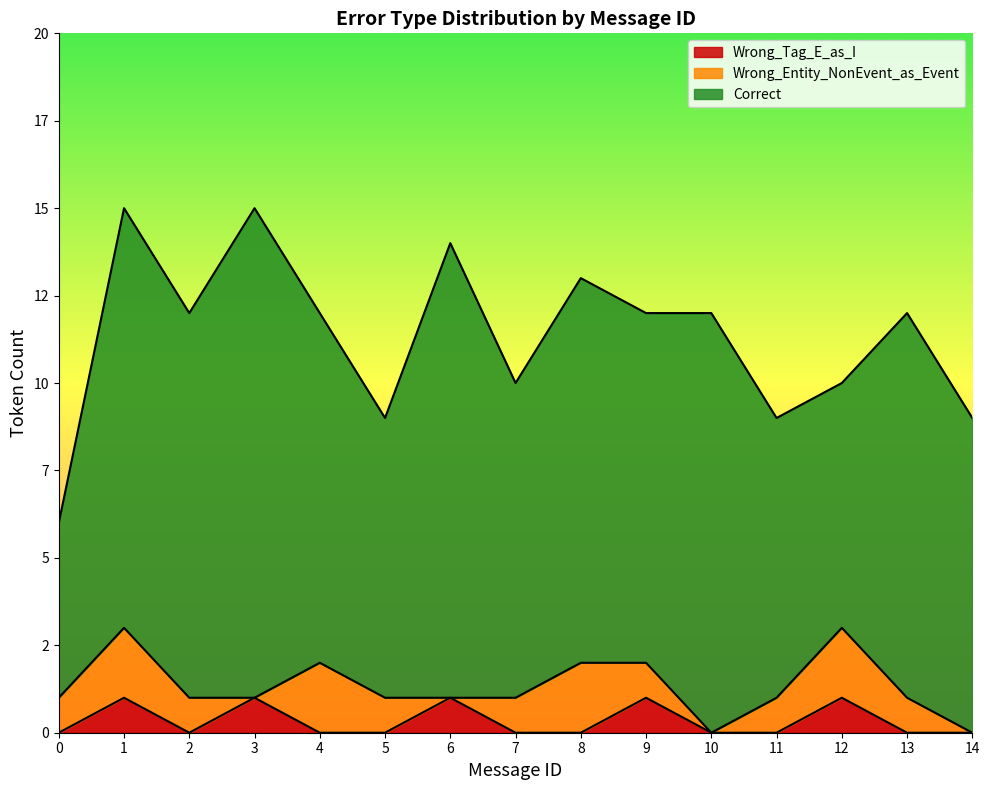

In Wrong_Entity_NonEvent_as_Event, how many points are higher than both neighbors (excluding endpoints)?

4